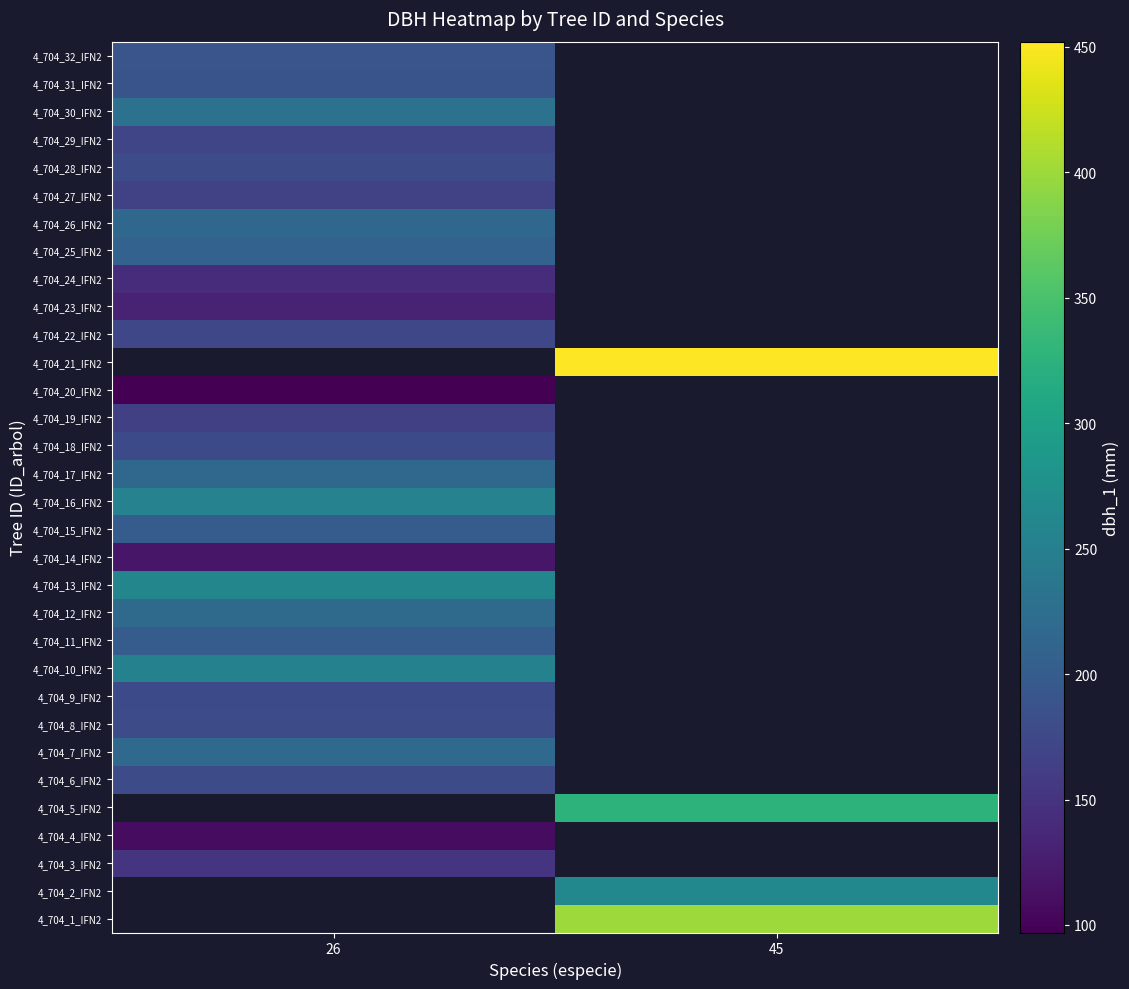

Rank the categories by 4_704_11_IFN2 value from lowest to highest.

26, 45